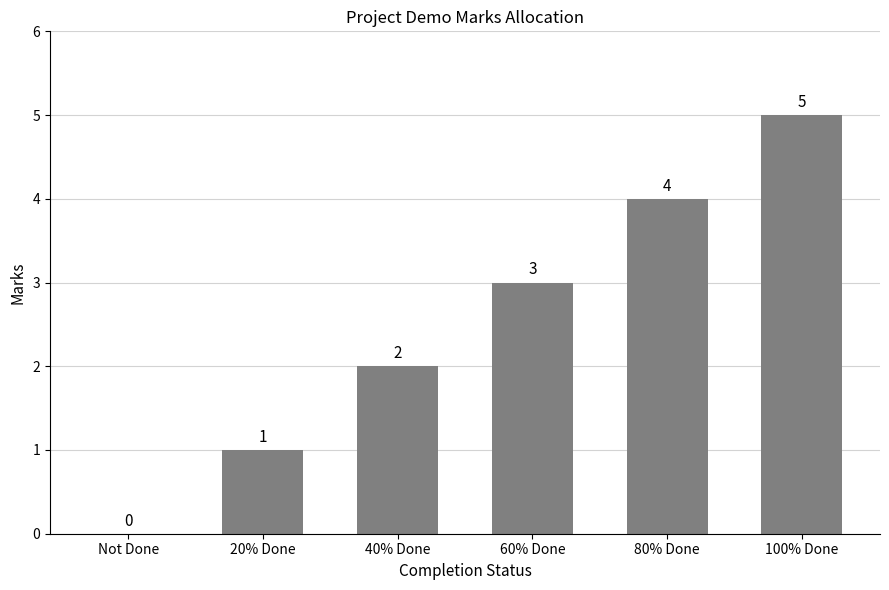

How many categories are shown in the chart?

6